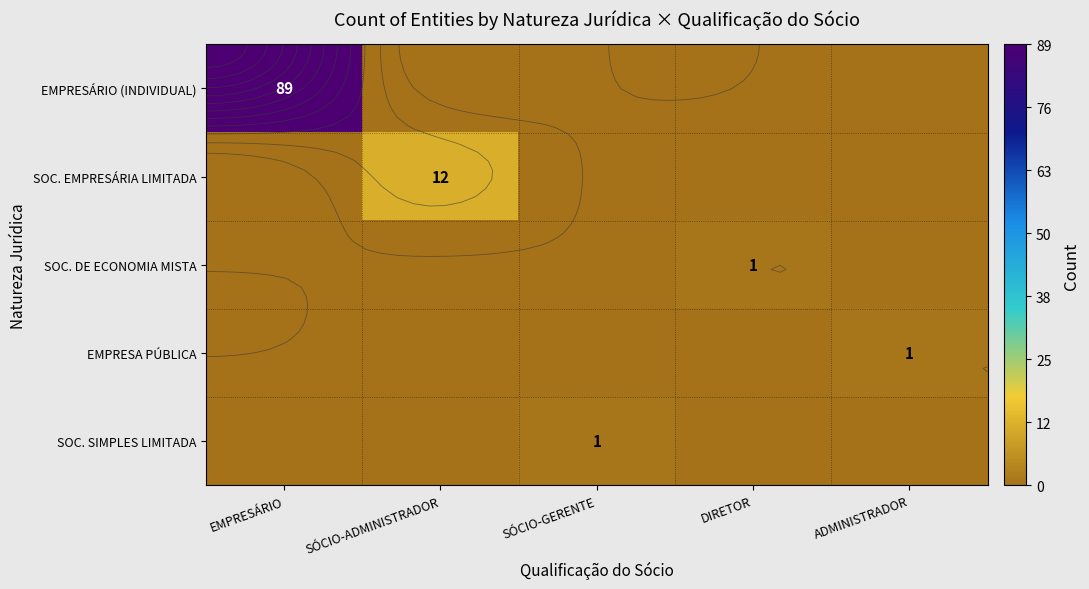

How many series are shown in this chart?

5